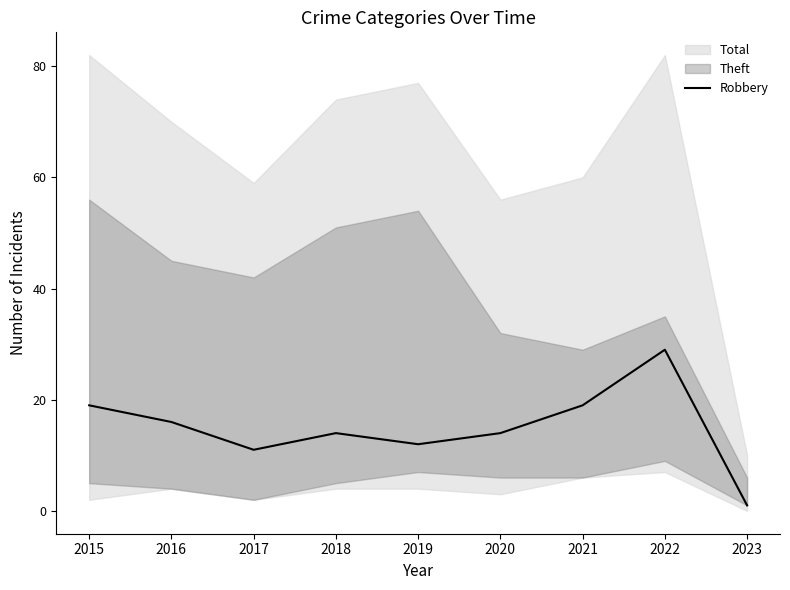

What is the value of the 4th point from the left?

14